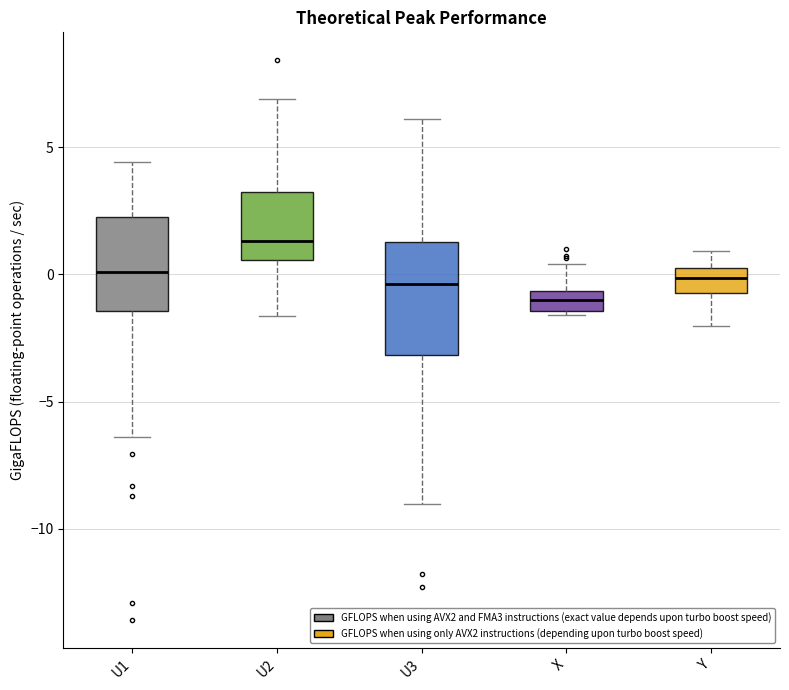

Reading left to right, transcribe this box plot: for each box, give where its median line is, the range the box spans, and where its two whiskers end, as read against the y-axis. The values are not printed on the chart, so give them approximately, as read against the axis.

U1: median 0.0, box -1.5 to 2.0, whiskers -6.5 to 4.5
U2: median 1.5, box 0.5 to 3.0, whiskers -1.5 to 7.0
U3: median -0.5, box -3.0 to 1.5, whiskers -9.0 to 6.0
X: median -1.0, box -1.5 to -0.5, whiskers -1.5 to 0.5
Y: median 0.0, box -0.5 to 0.5, whiskers -2.0 to 1.0